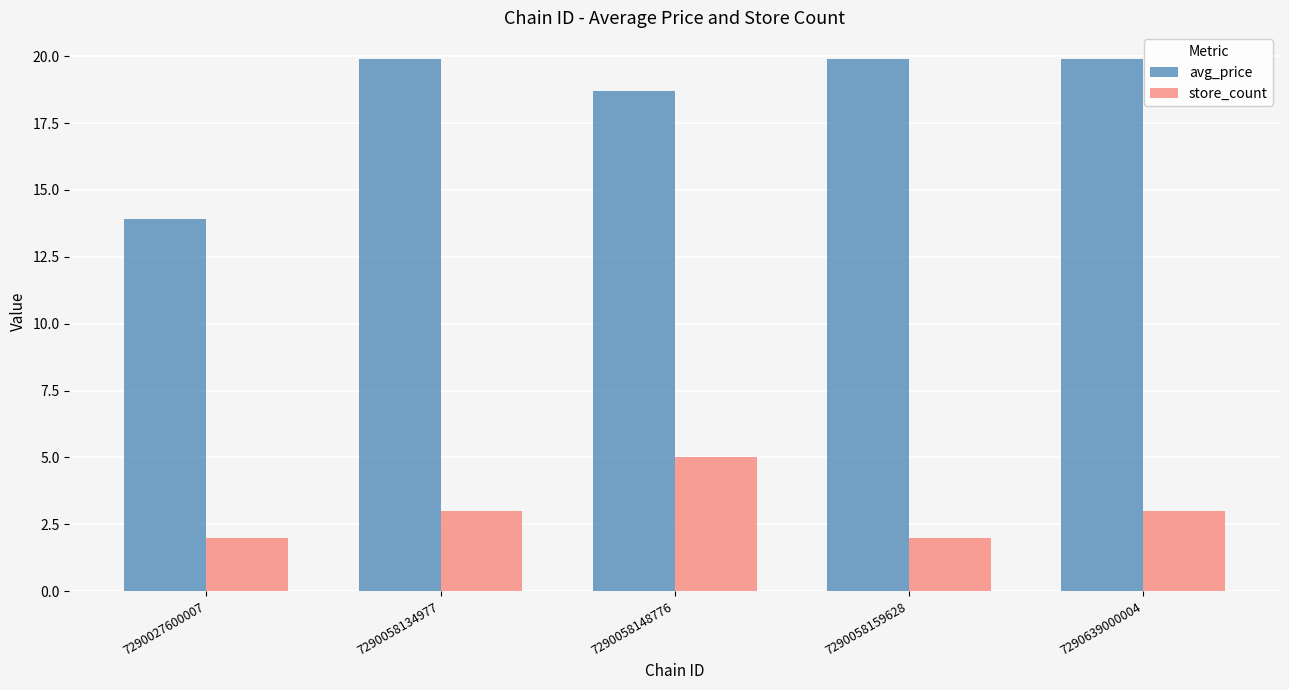

Is the value of store_count at 7290058159628 greater than the value of avg_price at 7290639000004?

No